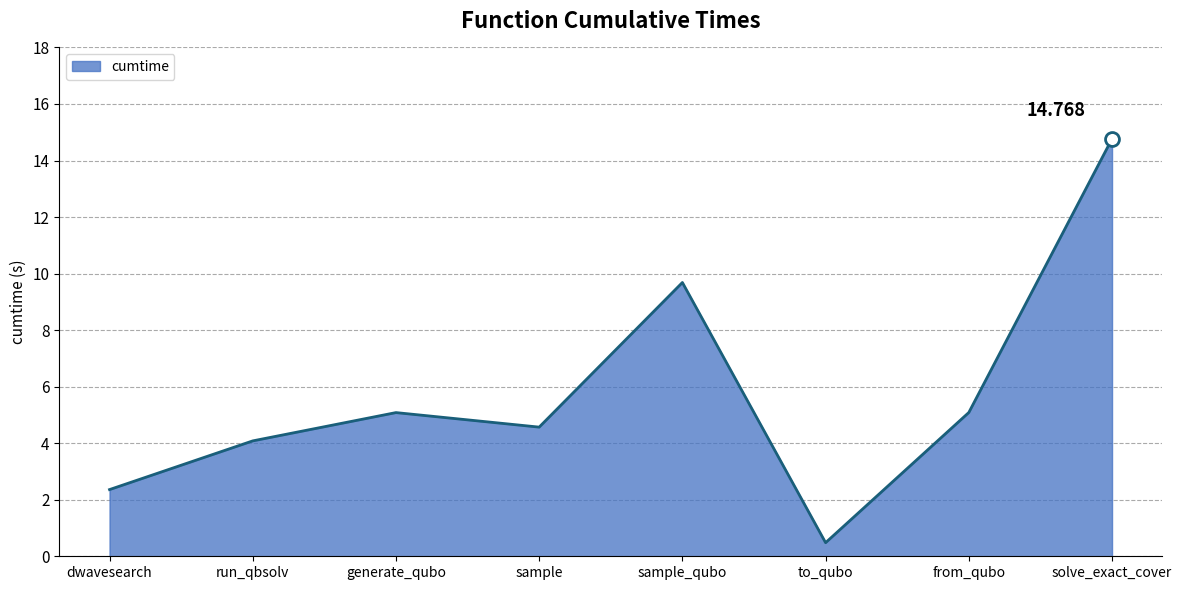

Reading left to right, what are all the values shown in this chart?

2.4	4.1	5.1	4.6	9.7	0.5	5.1	14.8